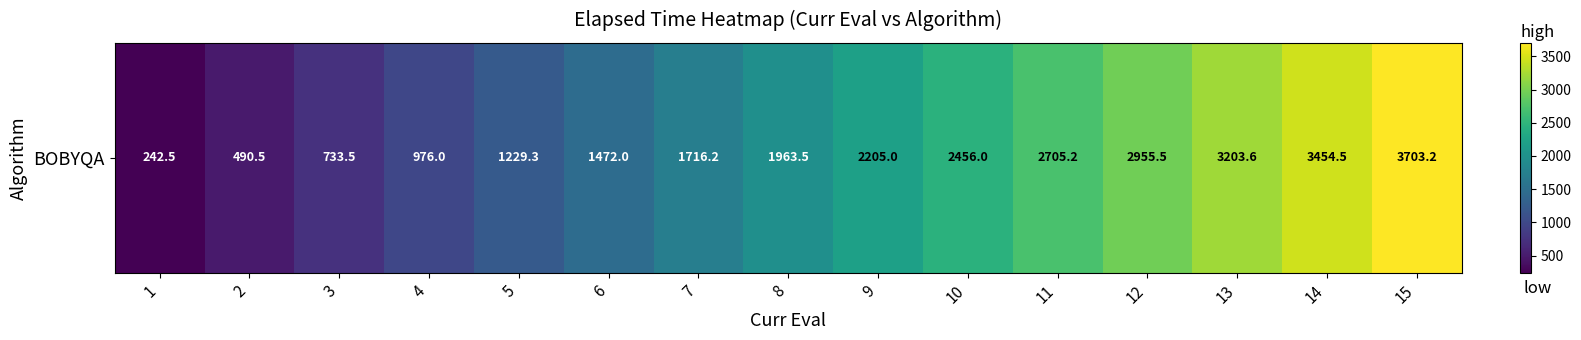

Reading right to left, extract all data points from this chart.

3703.2	3454.5	3203.6	2955.5	2705.2	2456.0	2205.0	1963.5	1716.2	1472.0	1229.3	976.0	733.5	490.5	242.5